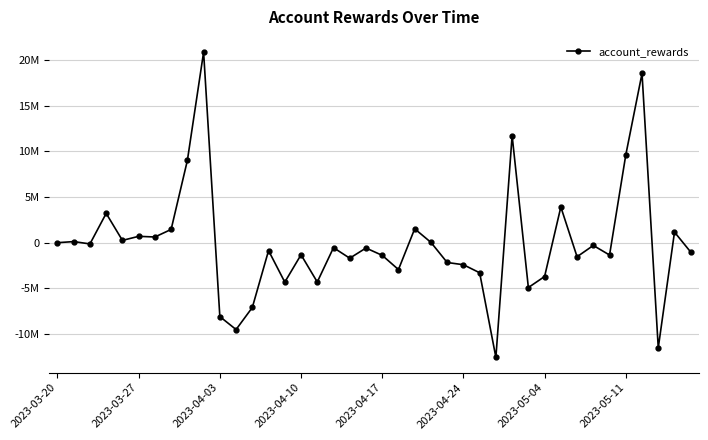

What is the average value?

-135867.1